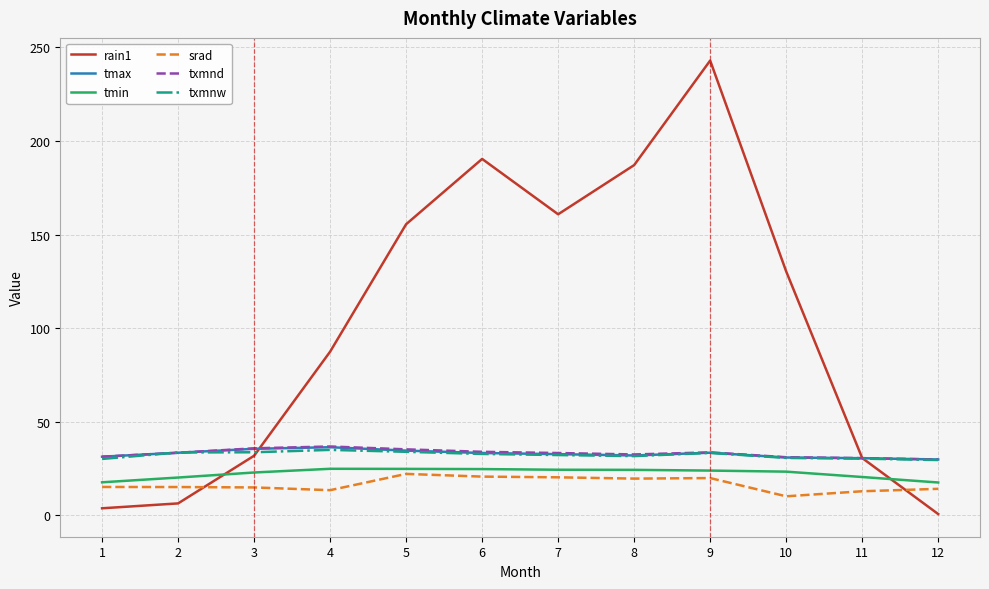

What is the sum of all tmax values?

394.3